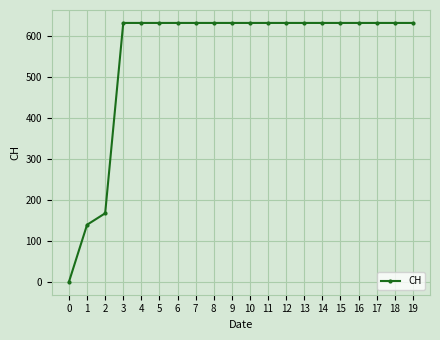

What is the greatest value displayed?

631